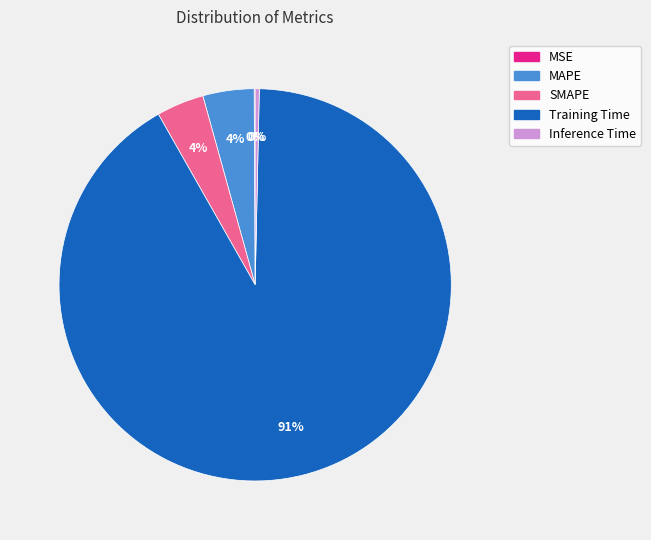

Which category accounts for the majority?

Training Time